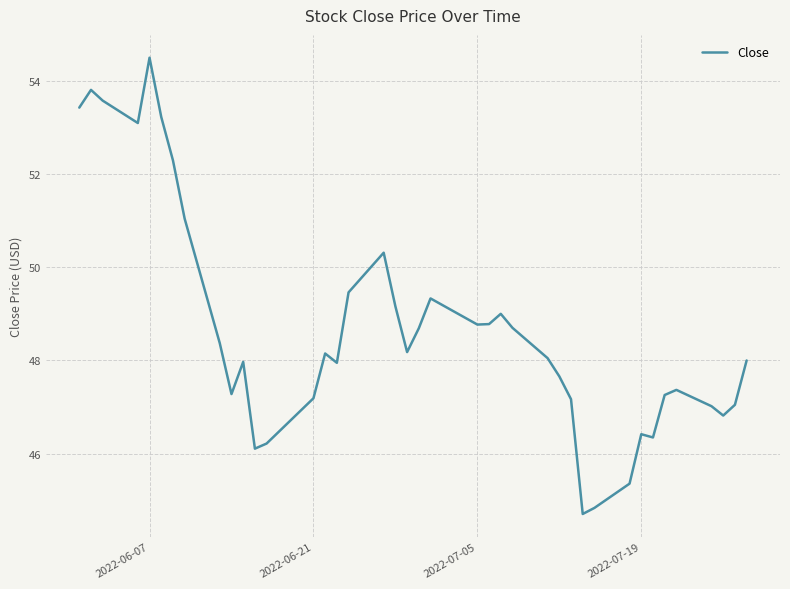

What is the difference between the maximum and minimum values?

9.8